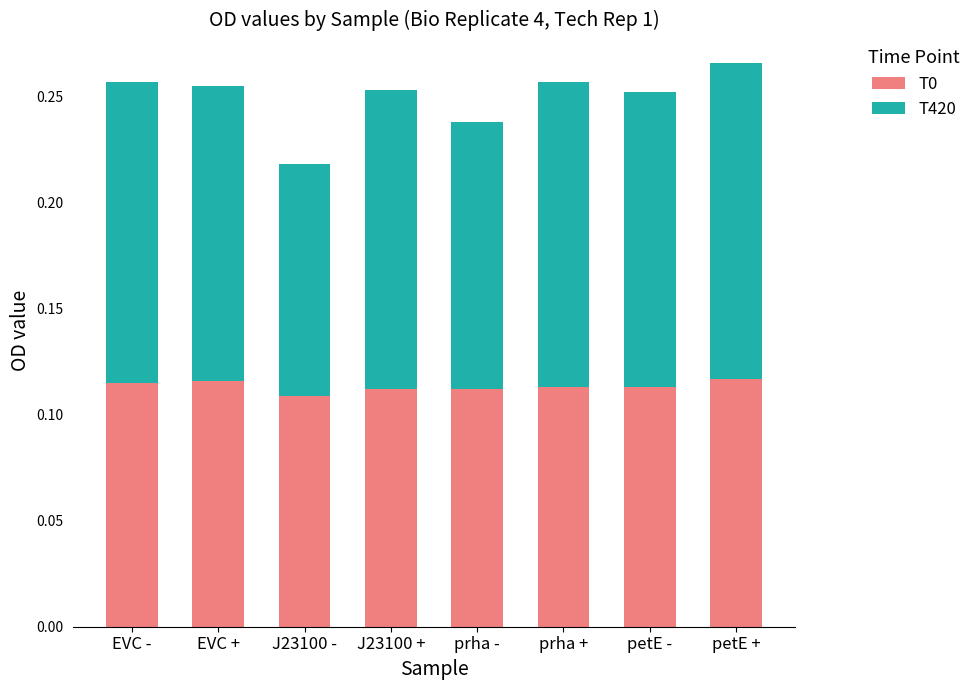

What is the total value across all series at petE +?

0.3